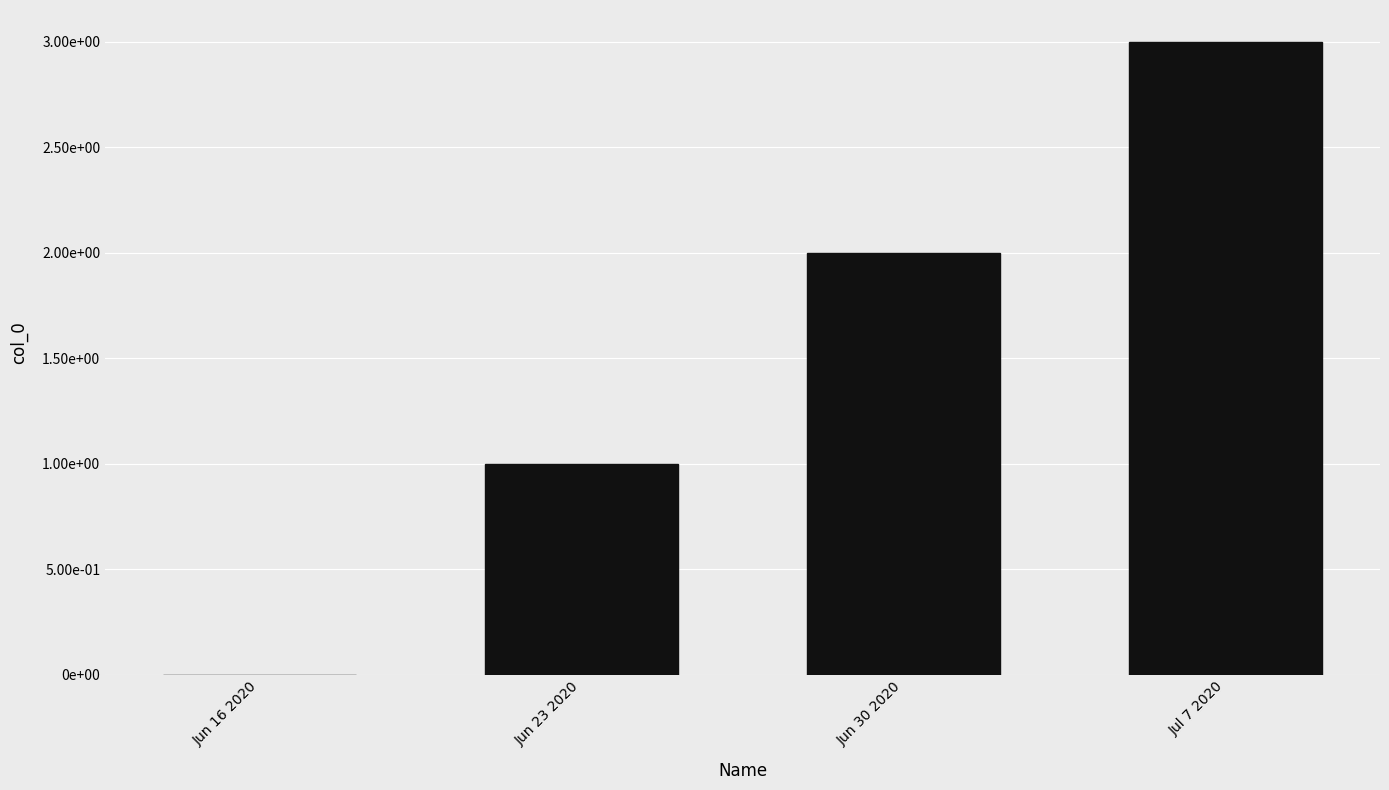

Rank the categories by value from lowest to highest.

Jun 16 2020, Jun 23 2020, Jun 30 2020, Jul 7 2020